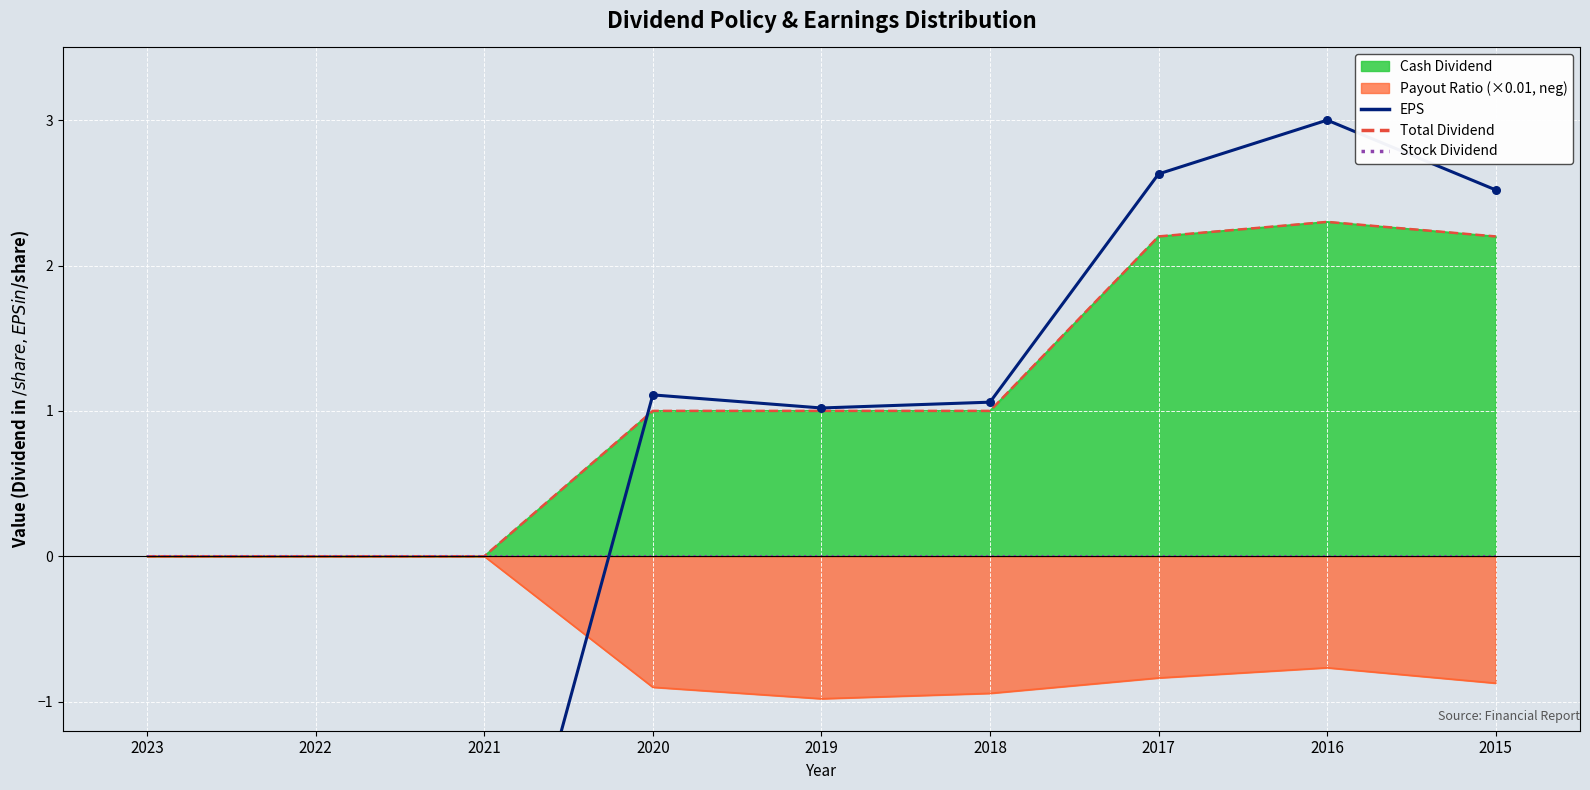

Which series reaches the minimum Y coordinate?

EPS